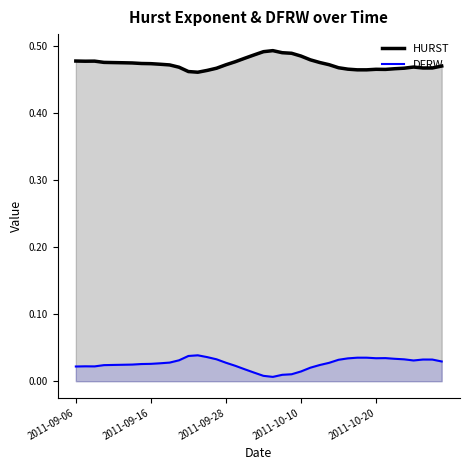

List the series in order of their overall mean, highest first.

HURST, DFRW